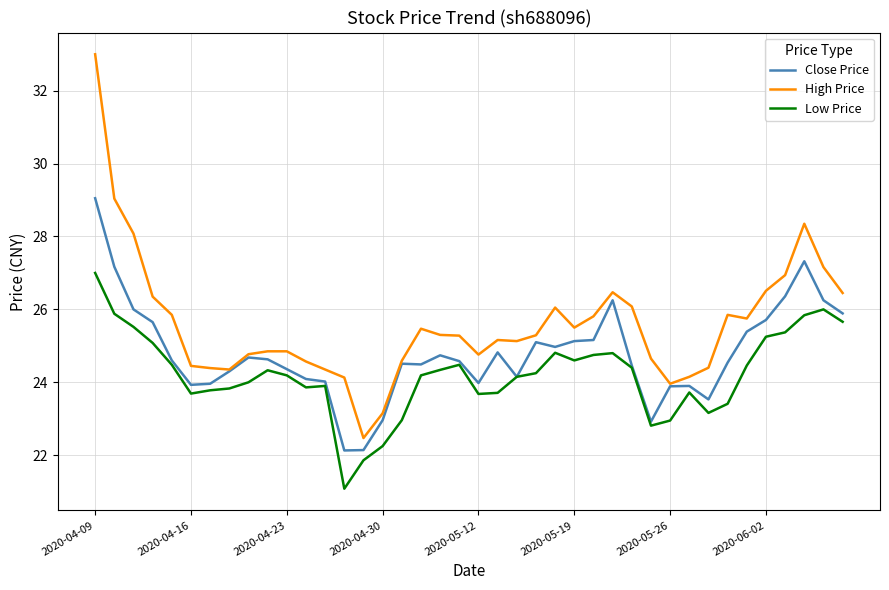

What is the highest value of the Close Price series?

29.1